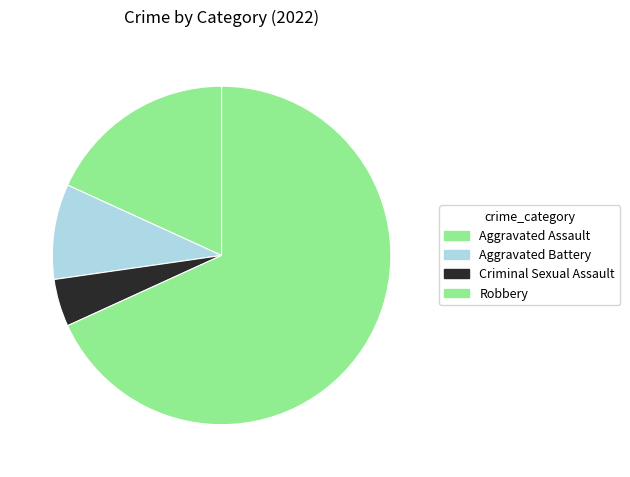

Which has a higher value, Aggravated Assault or Criminal Sexual Assault?

Aggravated Assault